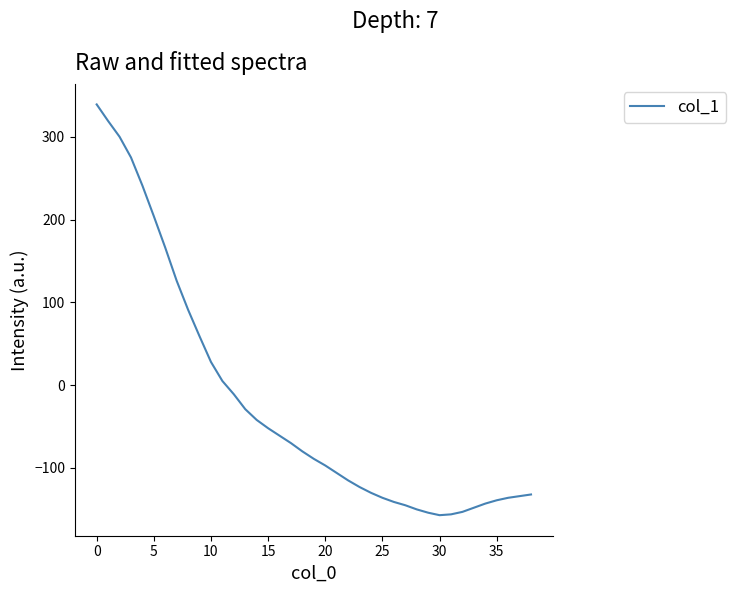

What is the difference between the maximum and minimum values?

496